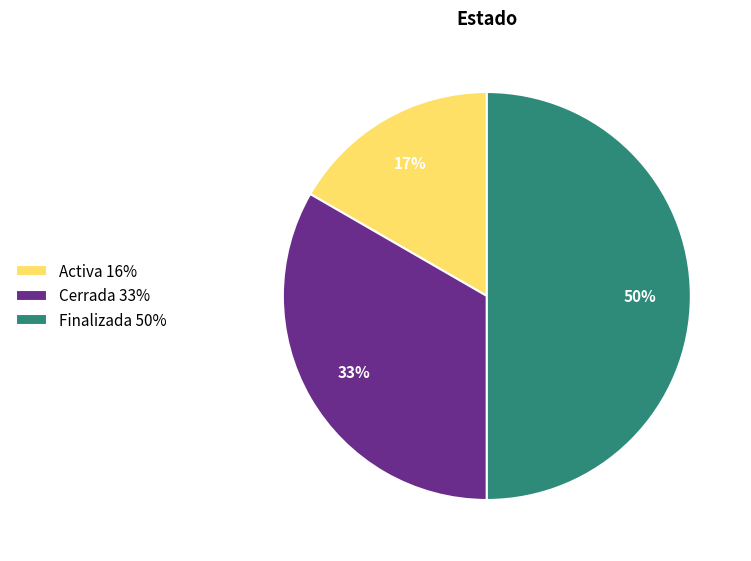

Is it true that Cerrada is 33% of the pie?

True